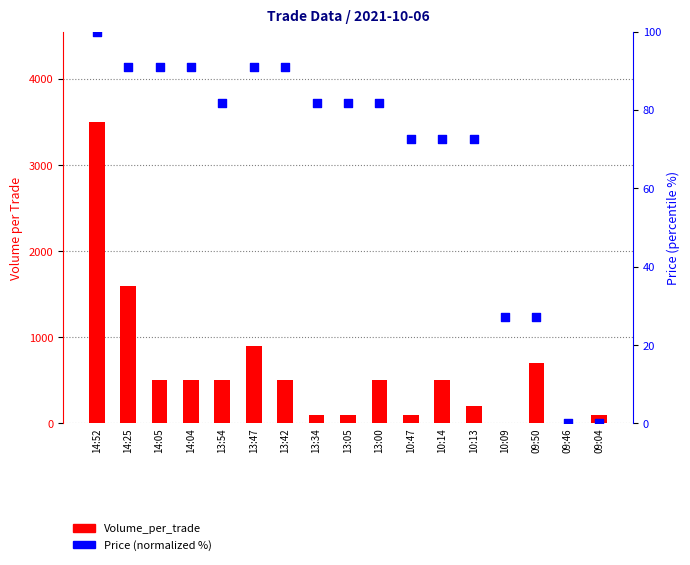

Which series has the largest total across all categories?

Volume_per_trade